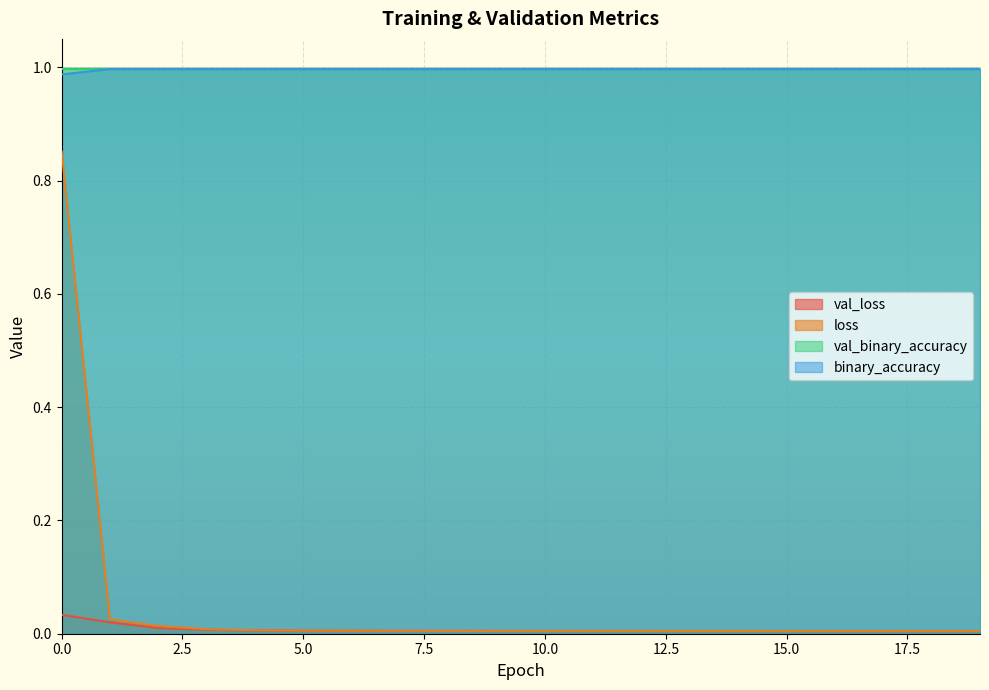

The value of binary_accuracy at 6 is 1.0. True or false?

True